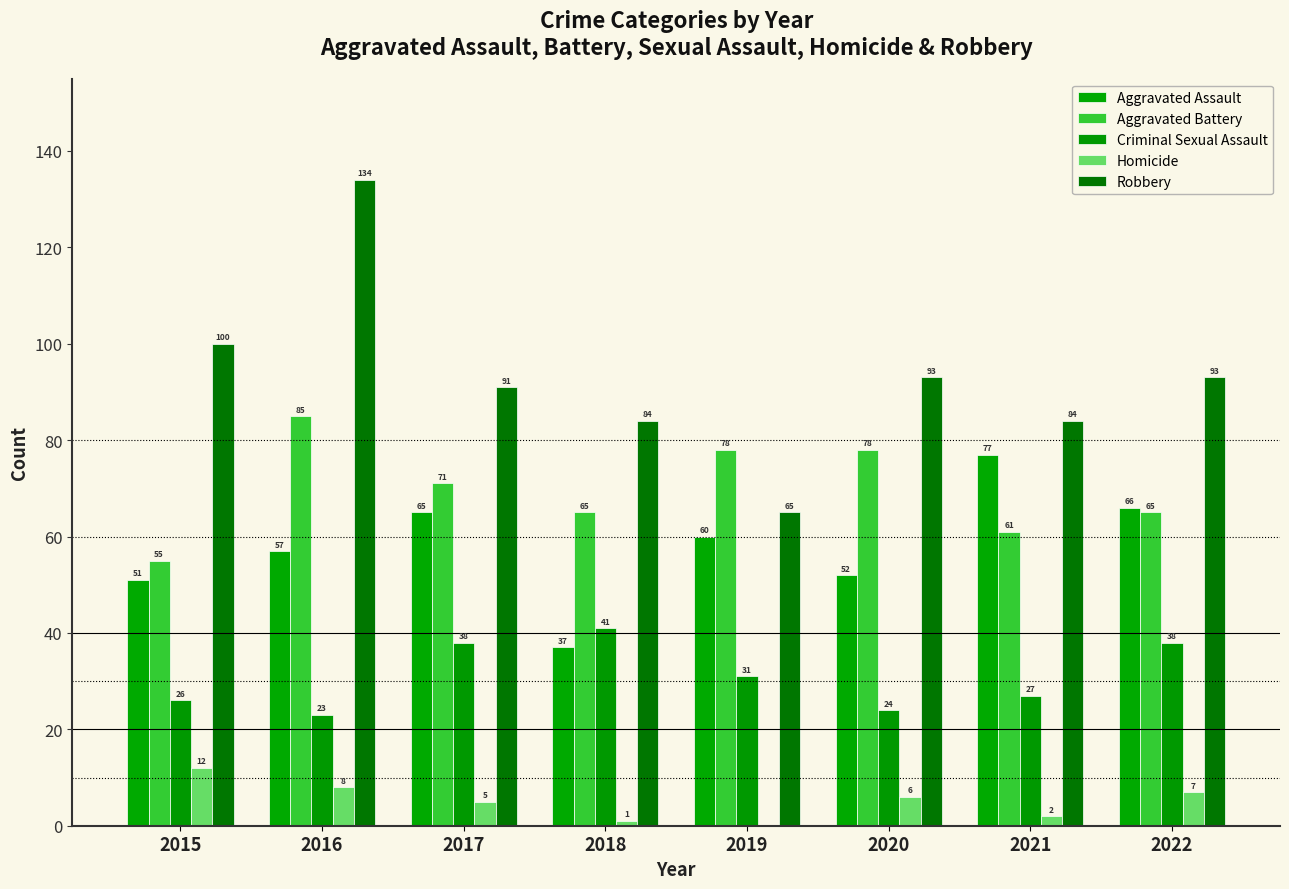

Reading left to right, what are all the values shown in this chart?

Aggravated Assault: 2015=51	2016=57	2017=65	2018=37	2019=60	2020=52	2021=77	2022=66
Aggravated Battery: 2015=55	2016=85	2017=71	2018=65	2019=78	2020=78	2021=61	2022=65
Criminal Sexual Assault: 2015=26	2016=23	2017=38	2018=41	2019=31	2020=24	2021=27	2022=38
Homicide: 2015=12	2016=8	2017=5	2018=1	2019=0	2020=6	2021=2	2022=7
Robbery: 2015=100	2016=134	2017=91	2018=84	2019=65	2020=93	2021=84	2022=93